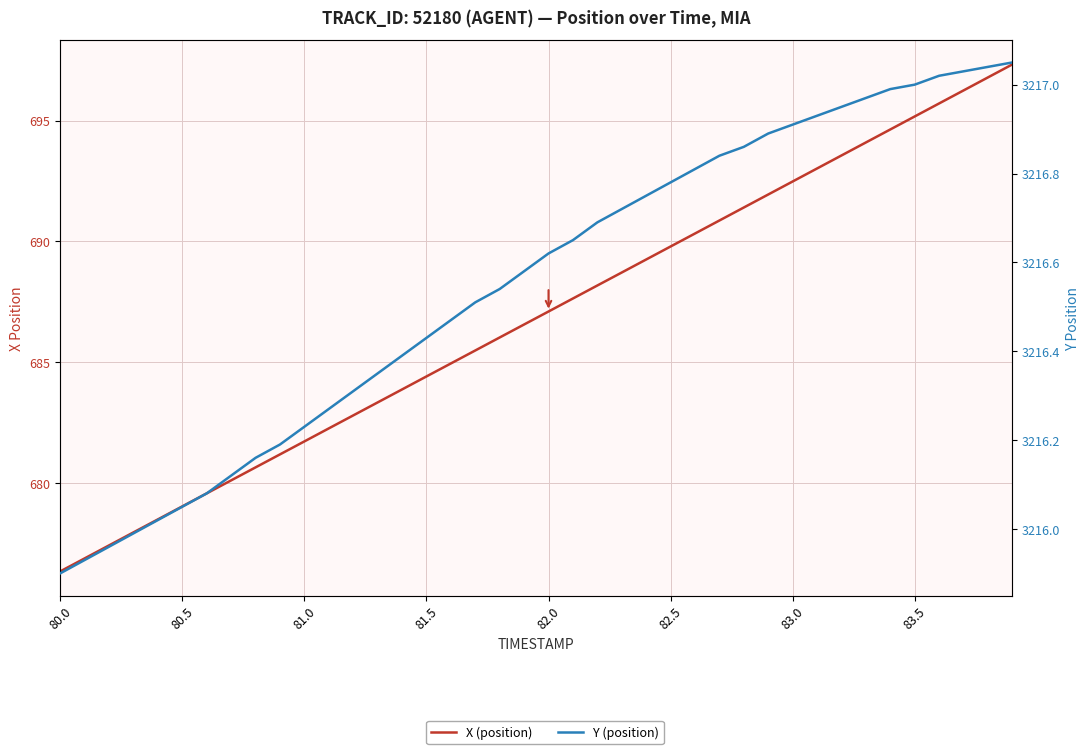

True or false: Y (position) and X (position) cross at least once.

False